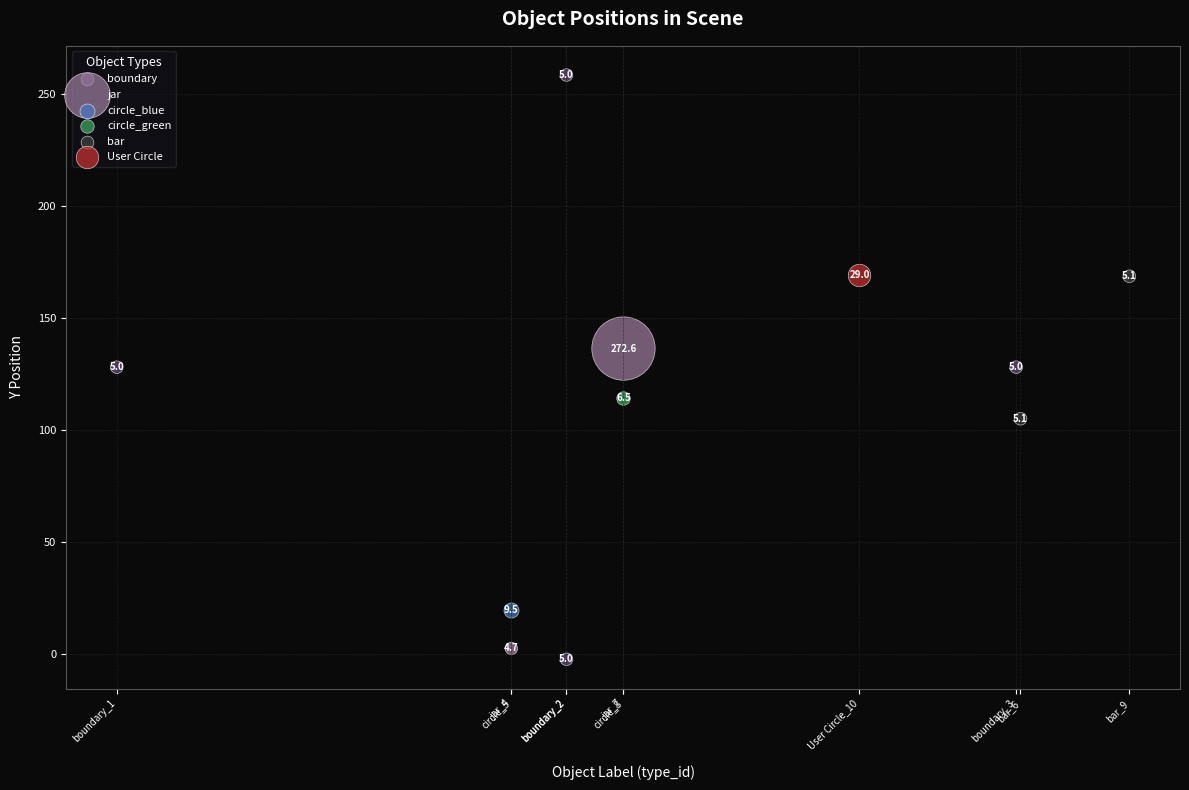

Which series reaches the minimum Y coordinate?

boundary